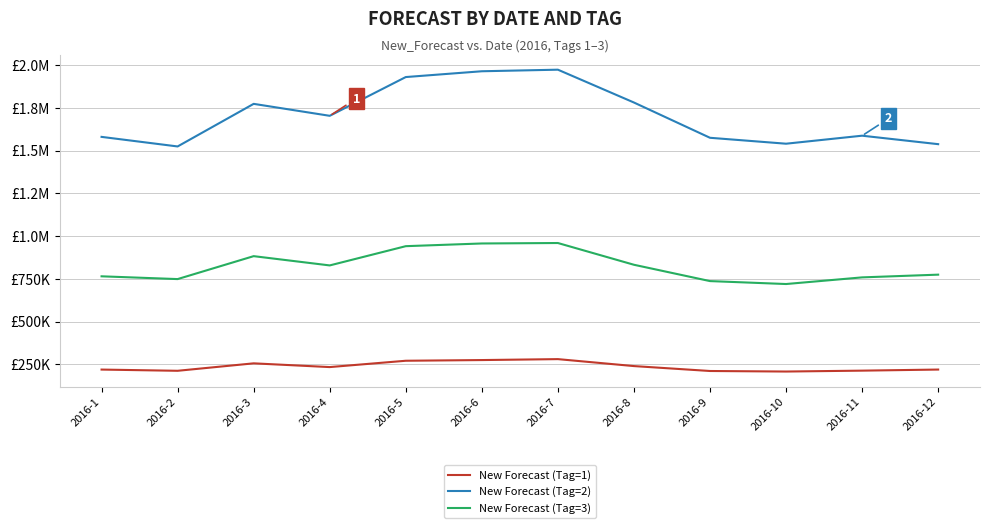

What are all the series names shown in the legend?

New Forecast (Tag=1), New Forecast (Tag=2), New Forecast (Tag=3)